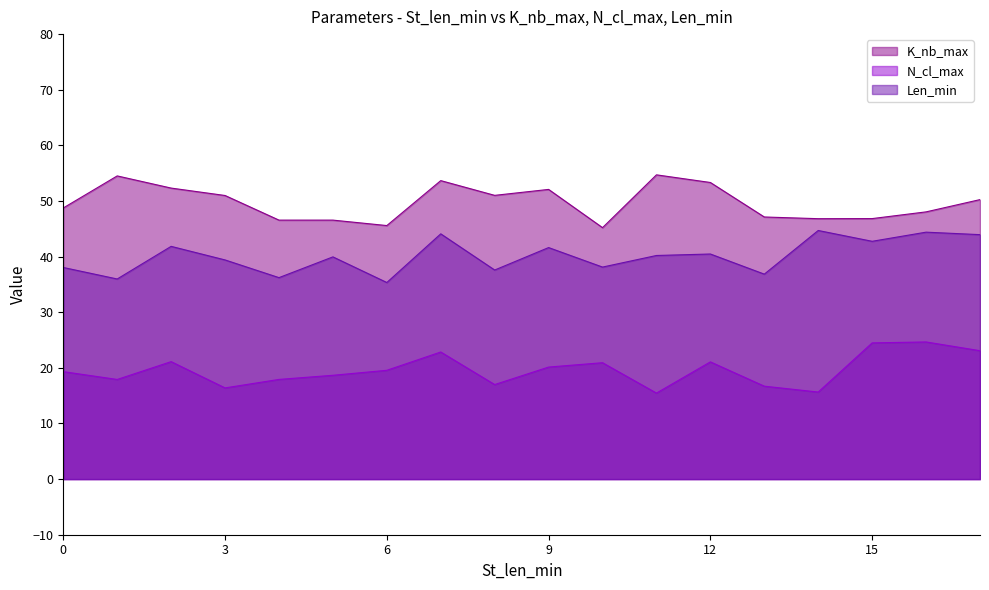

What is the minimum value shown in the chart?

15.5